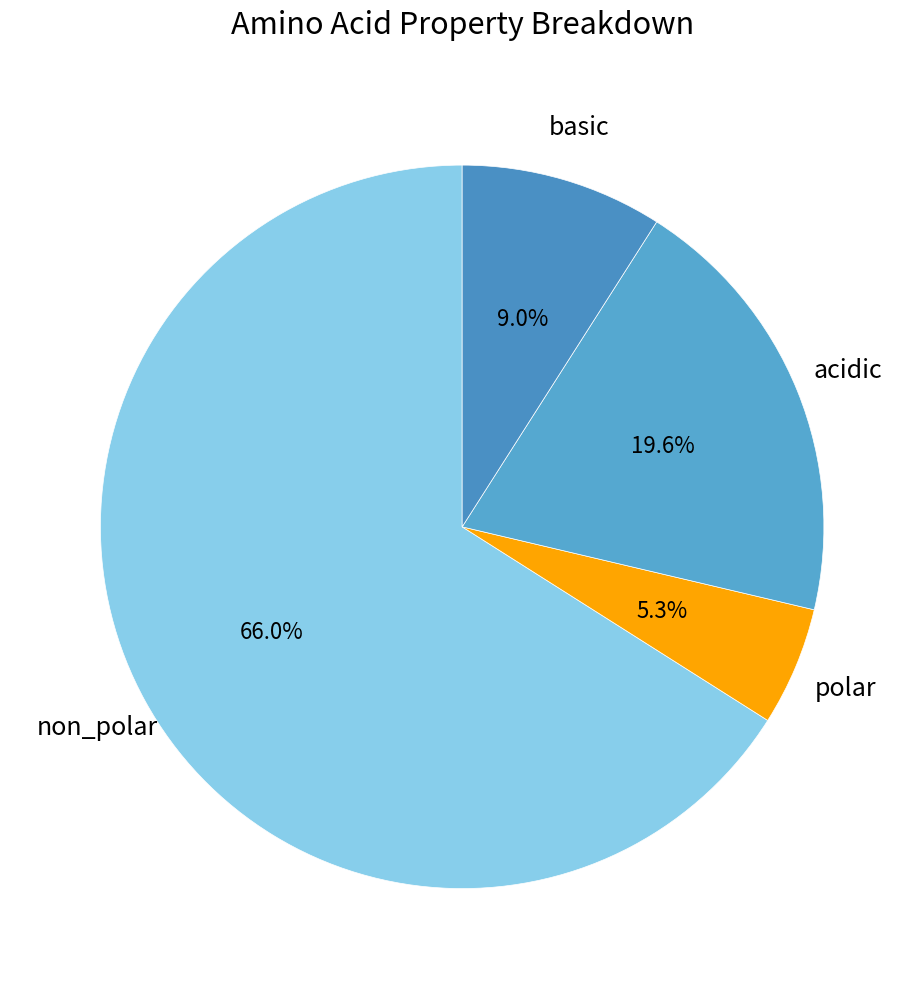

Count the number of slices in the pie.

4